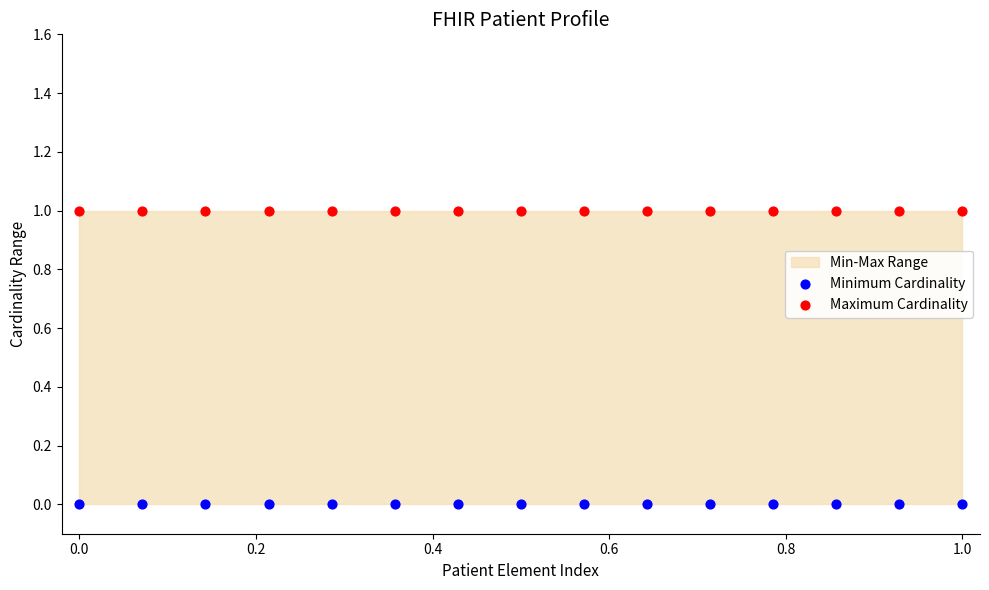

Which series contains the lowest Y value?

Minimum Cardinality